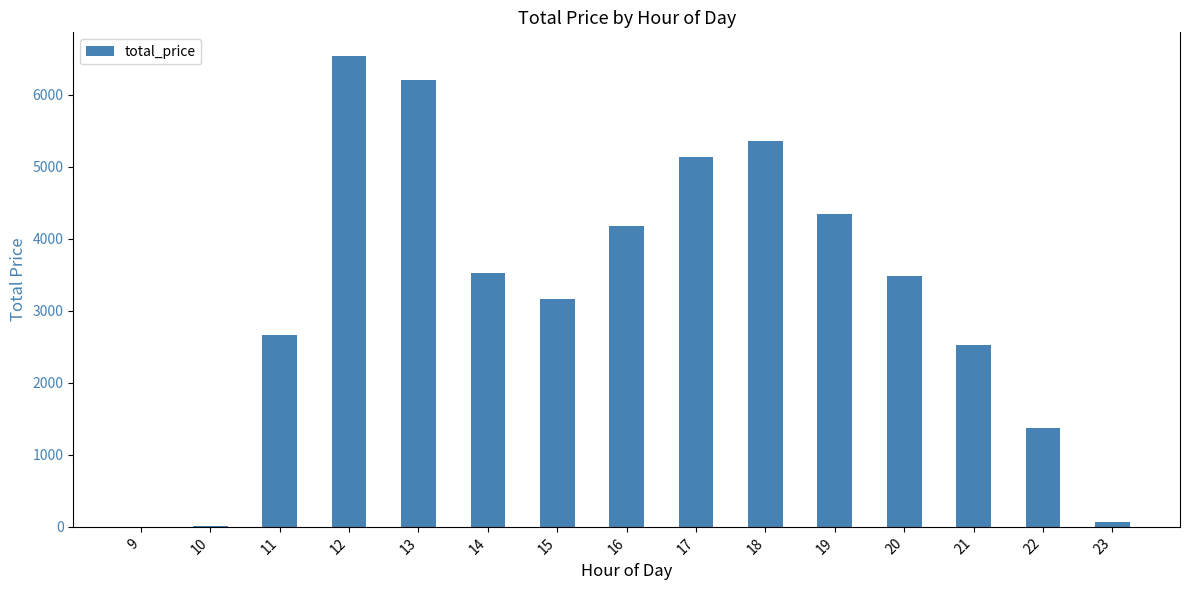

What is the greatest value displayed?

6543